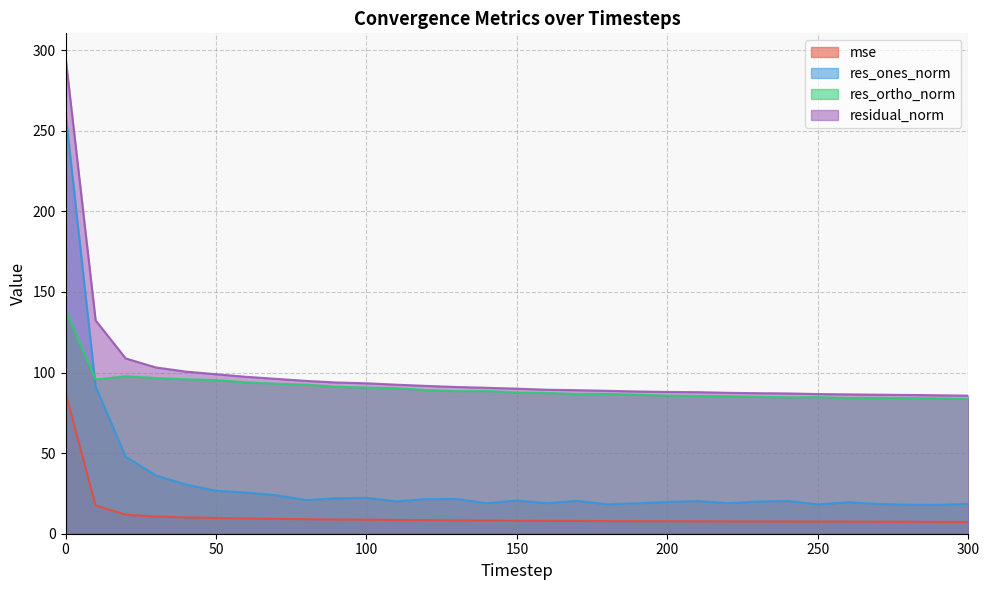

How many lines are shown in the chart?

4